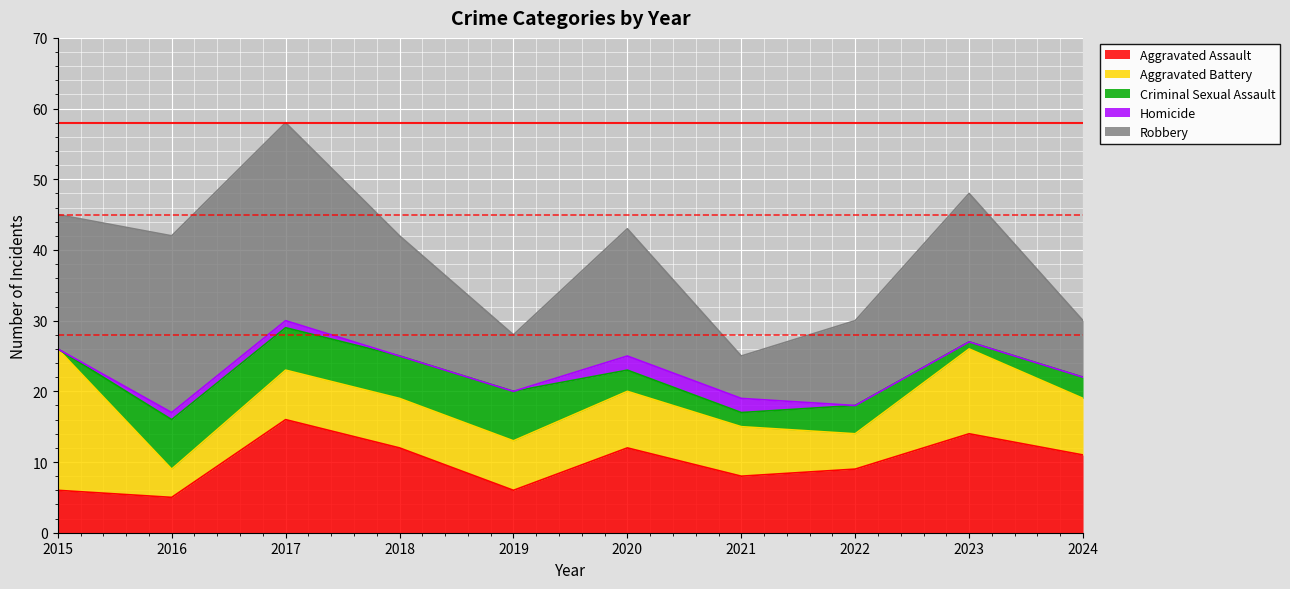

Reading left to right, list all the values displayed in this chart.

Aggravated Assault: 2015=6	2016=5	2017=16	2018=12	2019=6	2020=12	2021=8	2022=9	2023=14	2024=11
Aggravated Battery: 2015=20	2016=4	2017=7	2018=7	2019=7	2020=8	2021=7	2022=5	2023=12	2024=8
Criminal Sexual Assault: 2015=0	2016=7	2017=6	2018=6	2019=7	2020=3	2021=2	2022=4	2023=1	2024=3
Homicide: 2015=0	2016=1	2017=1	2018=0	2019=0	2020=2	2021=2	2022=0	2023=0	2024=0
Robbery: 2015=19	2016=25	2017=28	2018=17	2019=8	2020=18	2021=6	2022=12	2023=21	2024=8